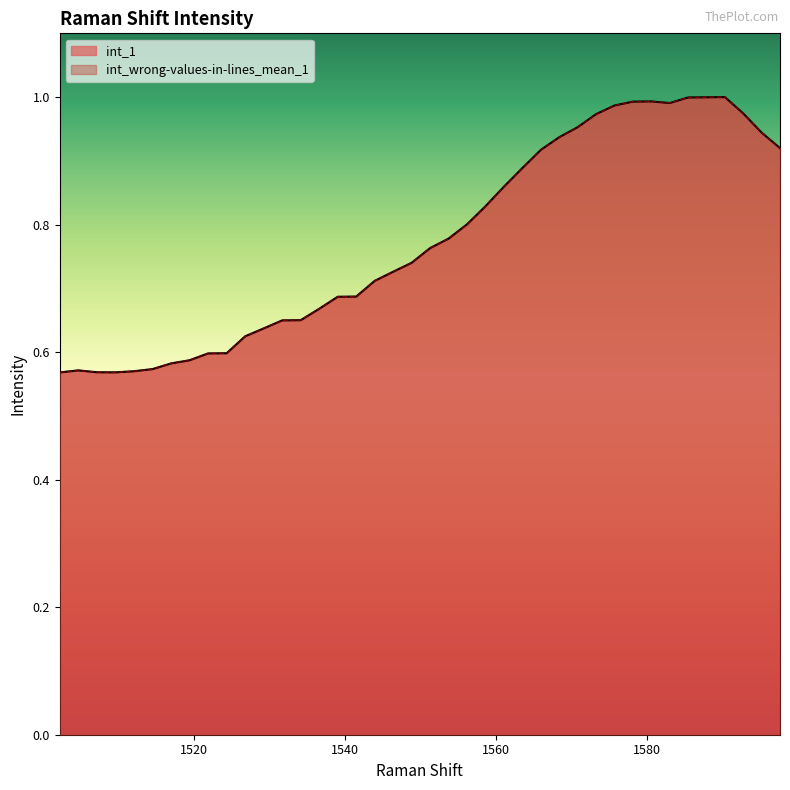

The int_1 series shows 0.9 at 1568.36349820891. True or false?

True